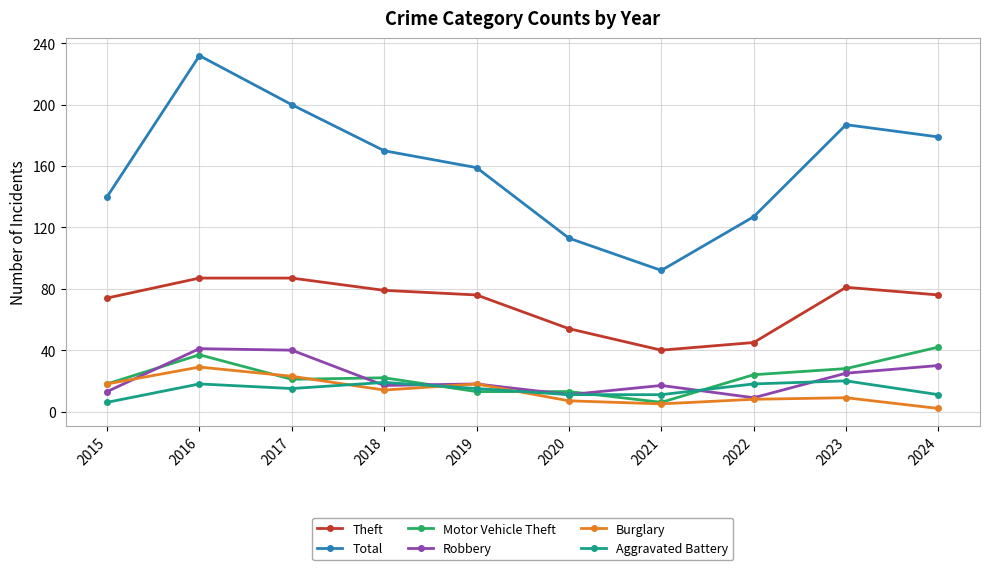

What are all the series names shown in the legend?

Theft, Total, Motor Vehicle Theft, Robbery, Burglary, Aggravated Battery